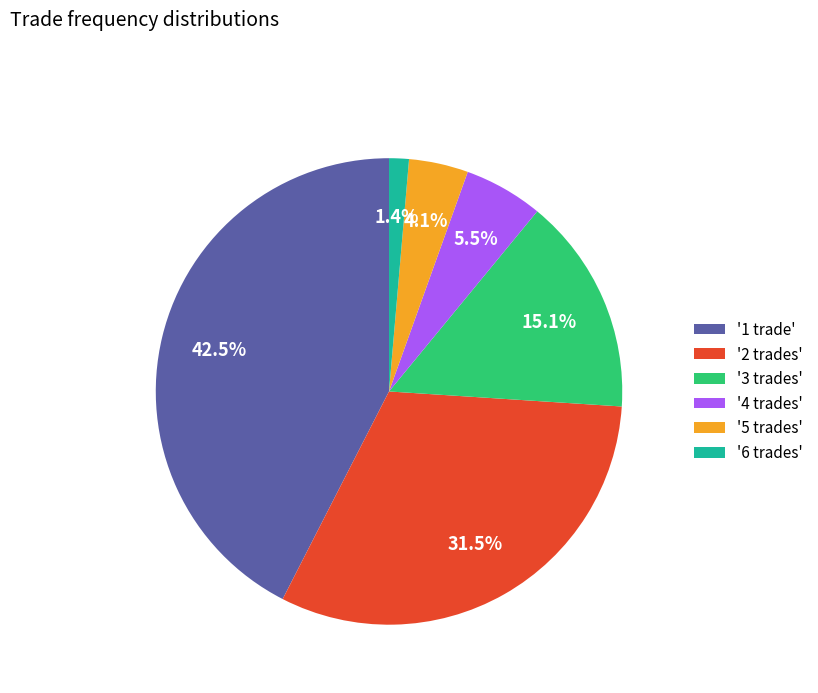

Combined, do '1 trade' and '2 trades' account for over 50%?

Yes